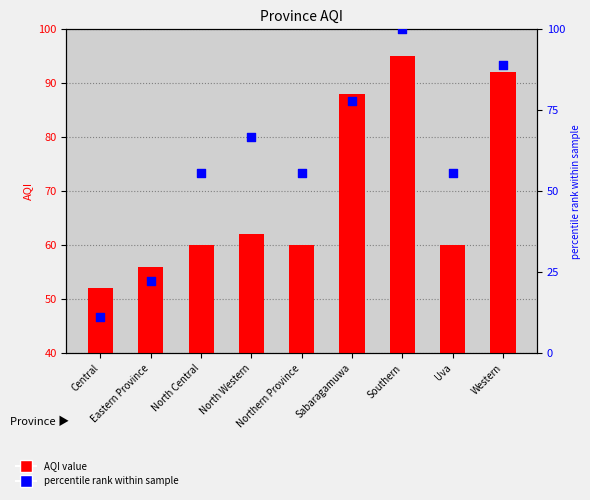

Is the value of percentile rank within sample at North Central greater than the value of AQI at Uva?

No